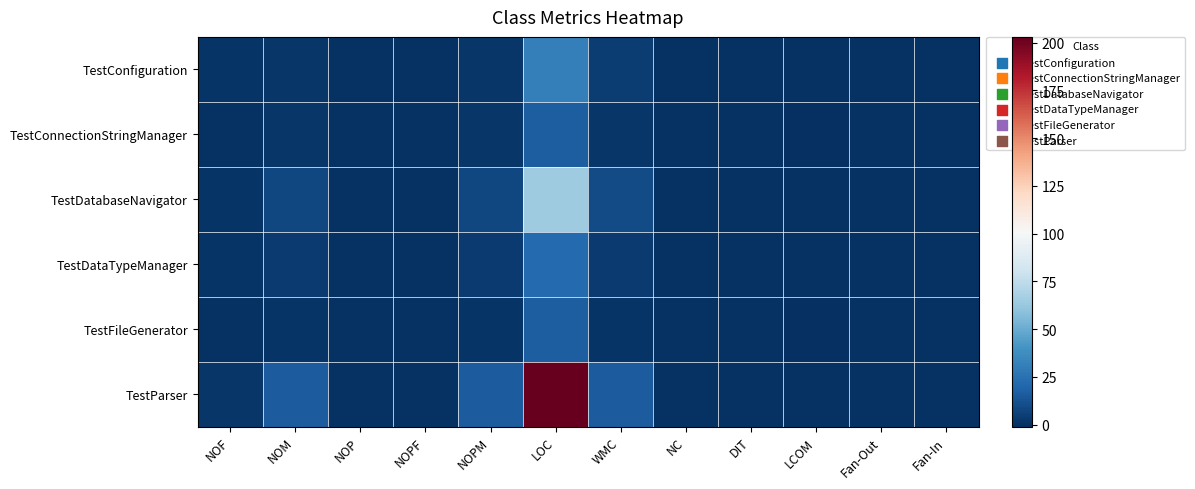

What is the total value across all series at NOPM?

32.0